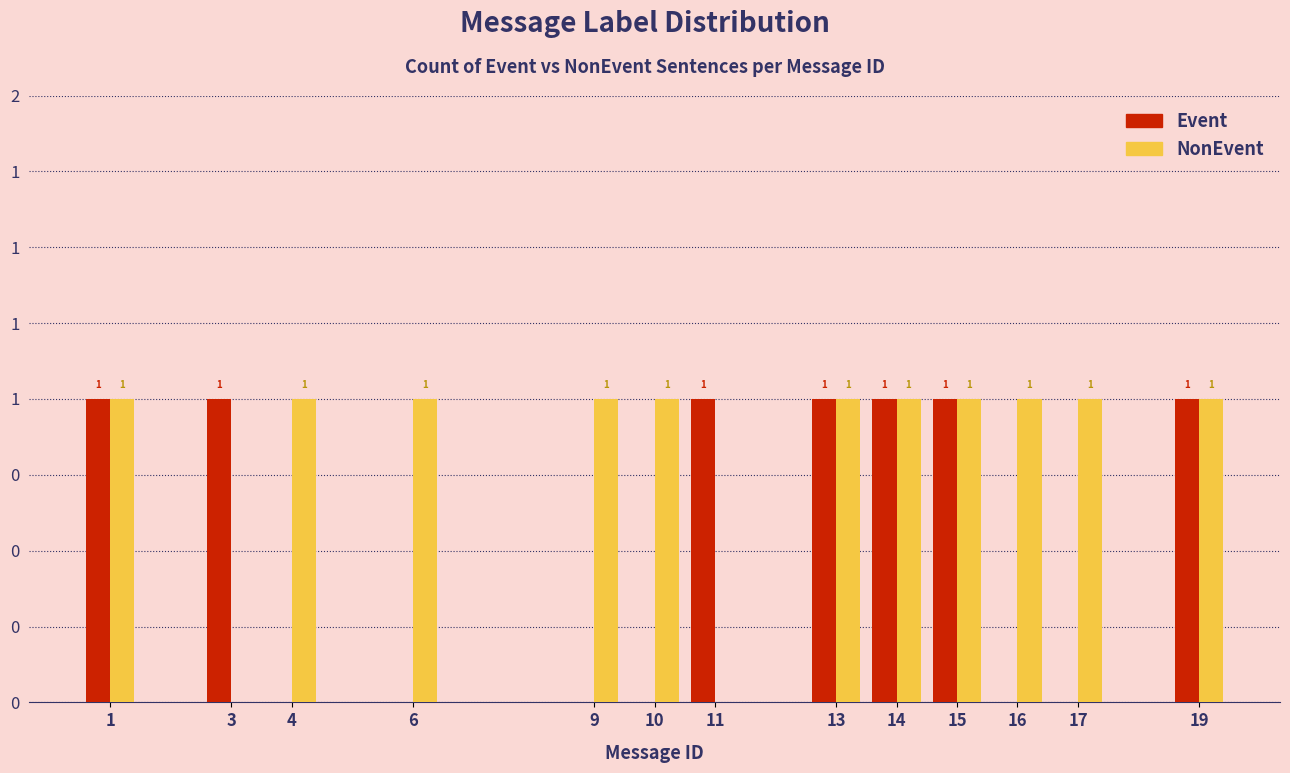

Are the bars grouped side by side (vs. stacked)?

Yes